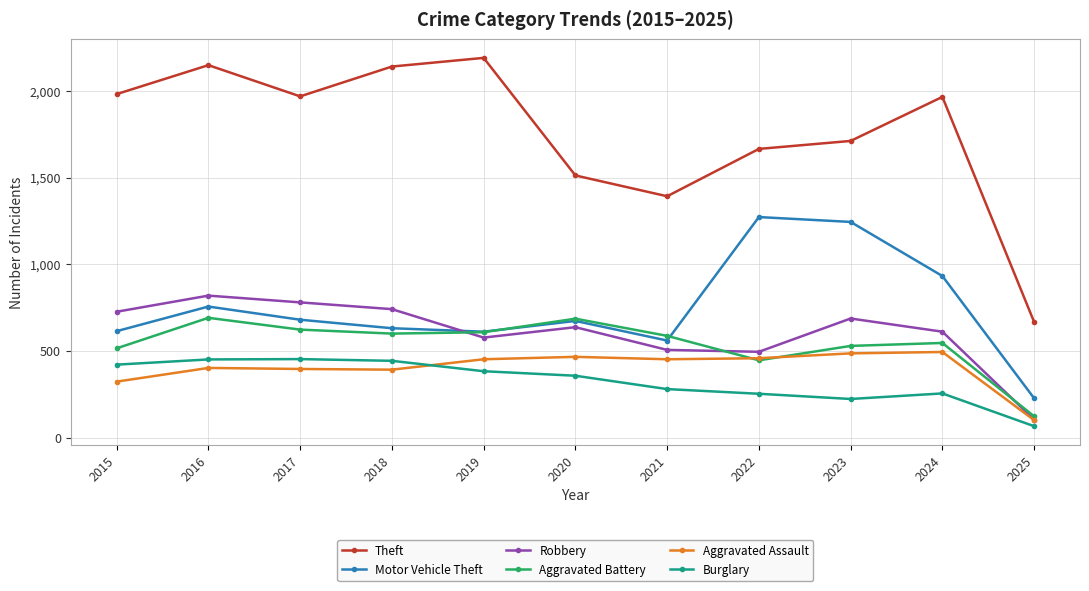

In Motor Vehicle Theft, how many points are higher than both neighbors (excluding endpoints)?

3